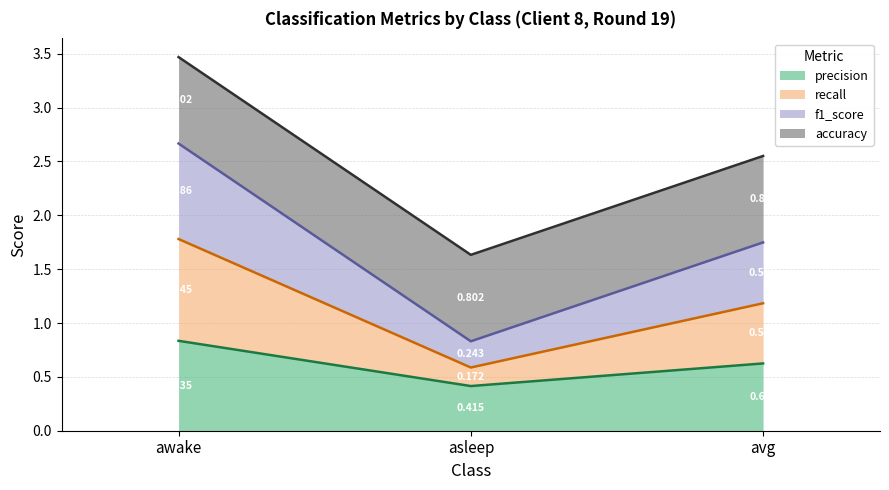

At which category is the sum across all series the highest?

awake